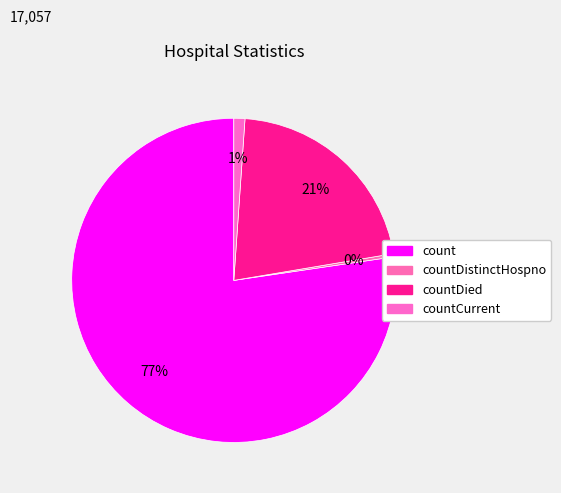

Which slice is the smallest?

countDistinctHospno